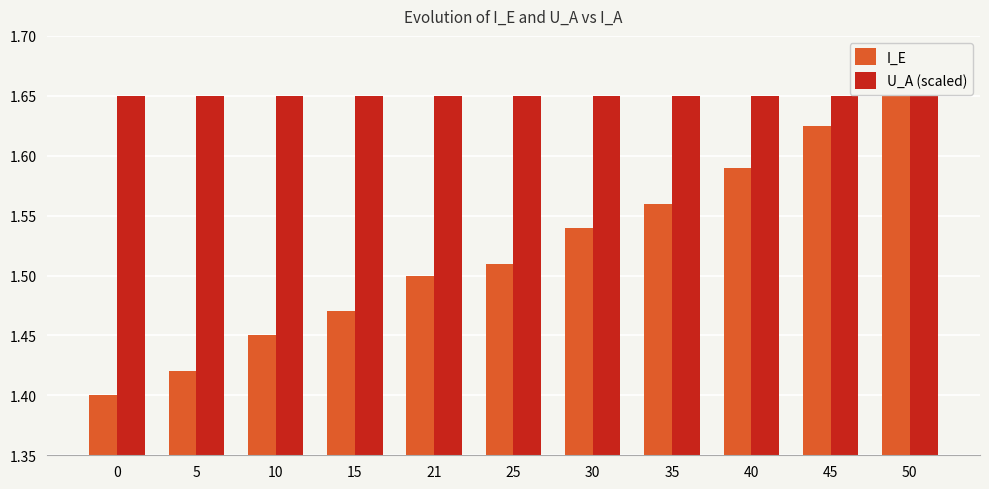

How many categories are shown in the chart?

11